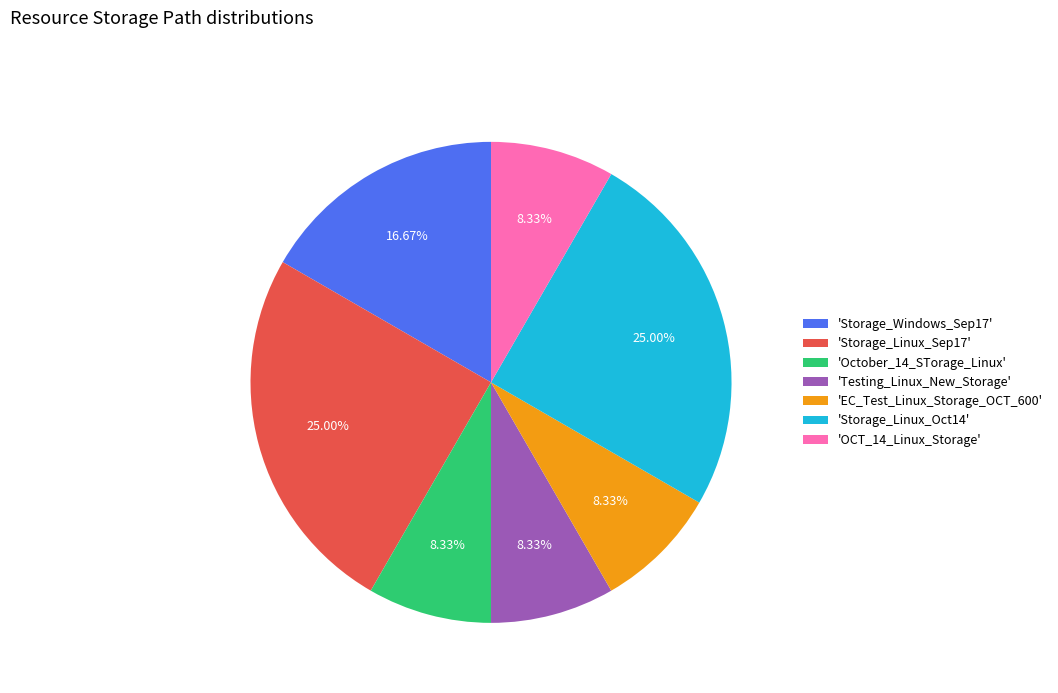

Combined, do 'Storage_Linux_Oct14' and 'OCT_14_Linux_Storage' account for over 50%?

No